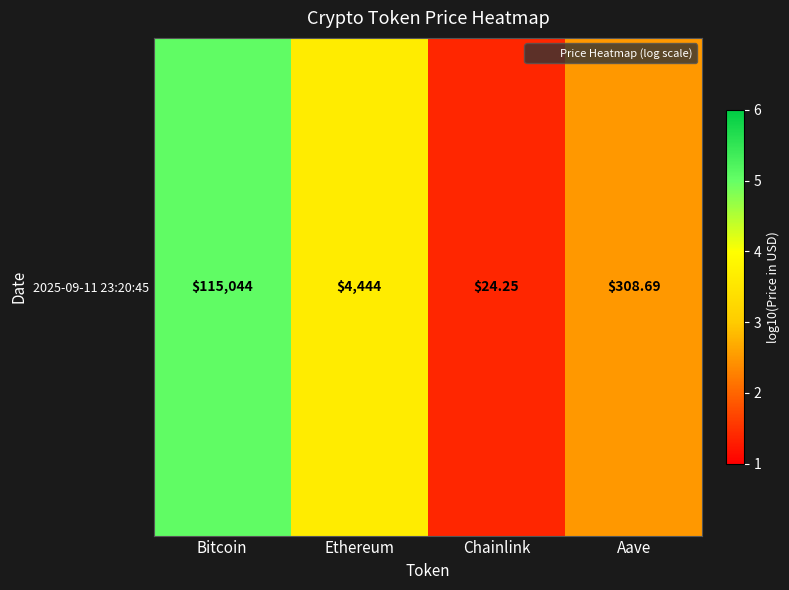

How many categories are shown in the chart?

4